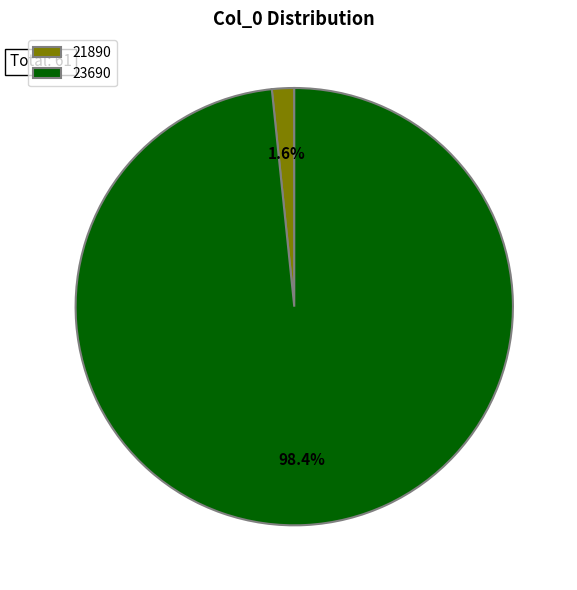

Do 21890 and 23690 together represent more than half of the pie?

Yes